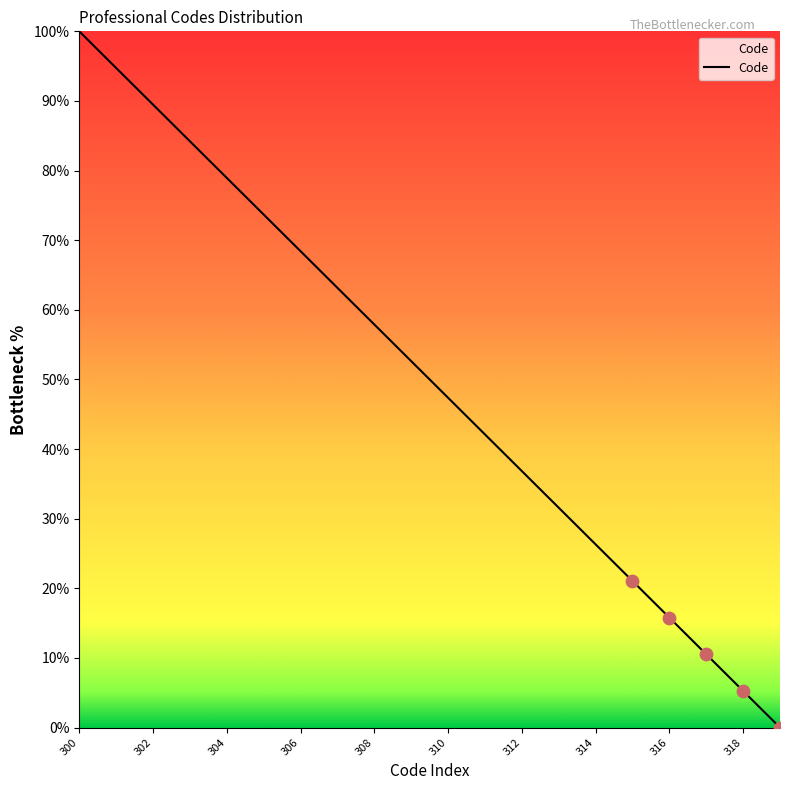

Does the chart have visible grid lines?

No